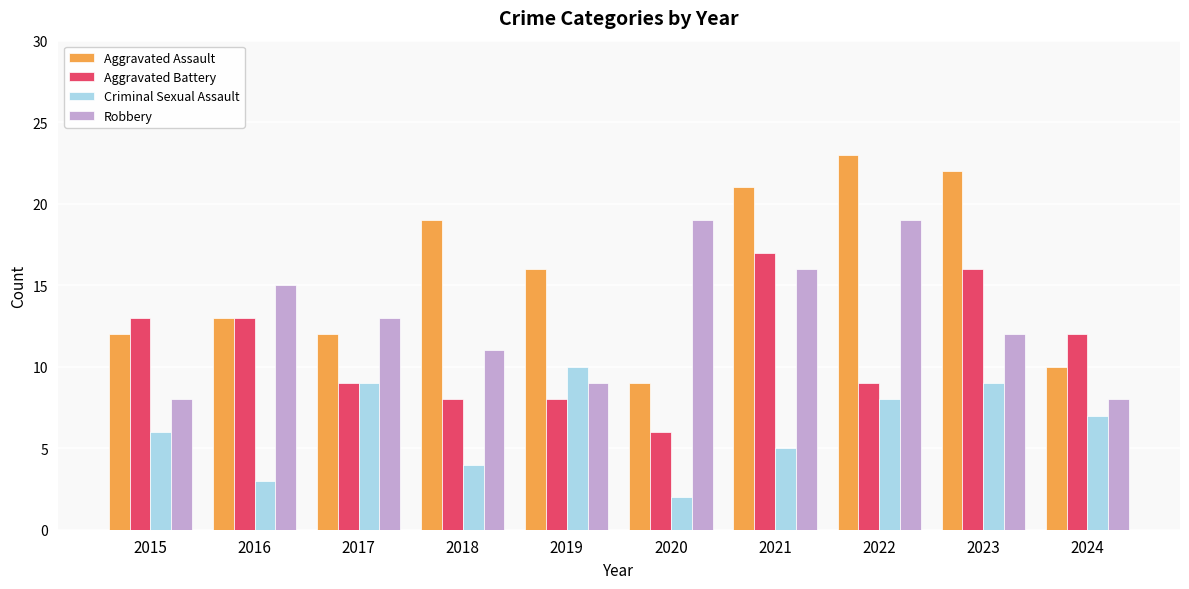

Is the value of Criminal Sexual Assault at 2022 greater than the value of Aggravated Assault at 2016?

No